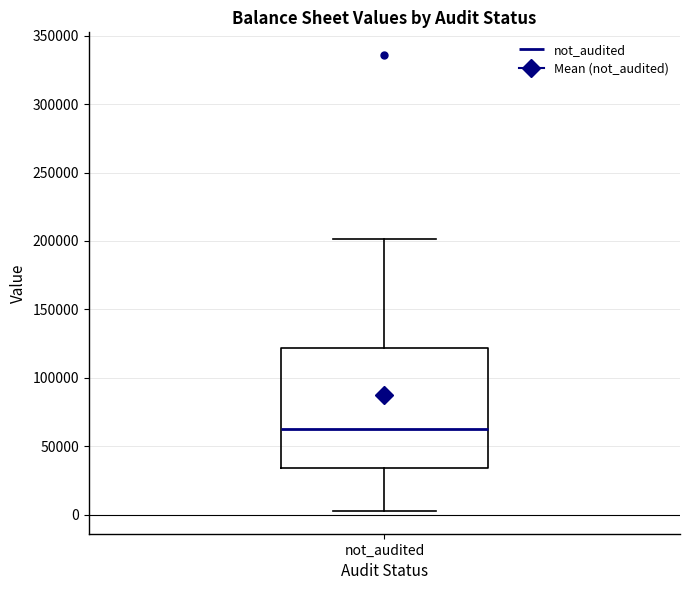

Transcribe this box plot: give where the median line is, the range the box spans, and where the two whiskers end, as read against the y-axis. The values are not printed on the chart, so give them approximately, as read against the axis.

median 60000, box 35000 to 120000, whiskers 5000 to 200000